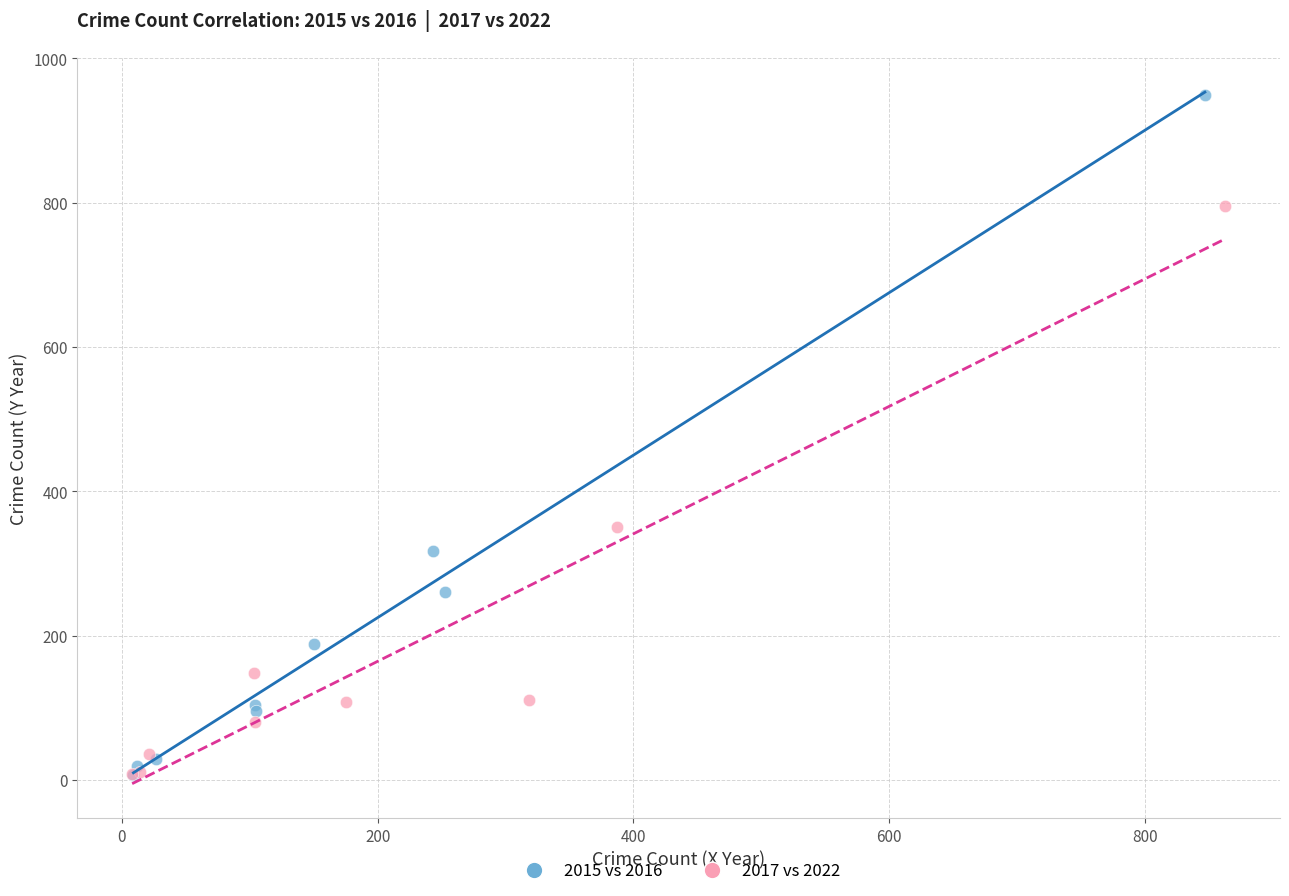

Which series contains the highest Y value?

2015 vs 2016